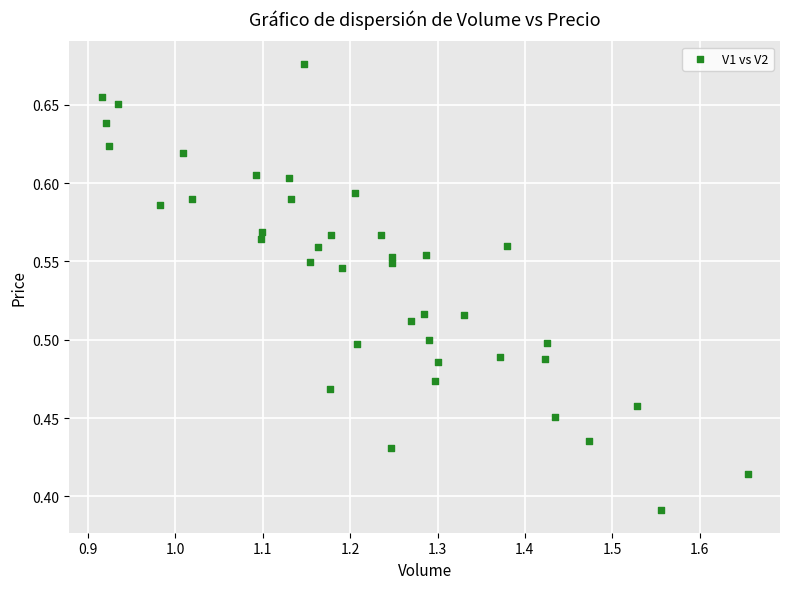

Count the number of points in this scatter plot.

40